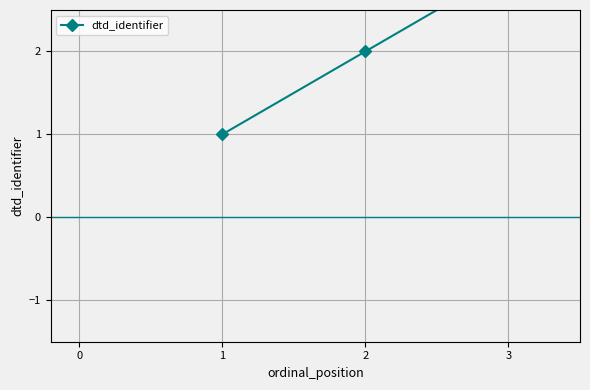

How many distinct data groups are displayed?

1